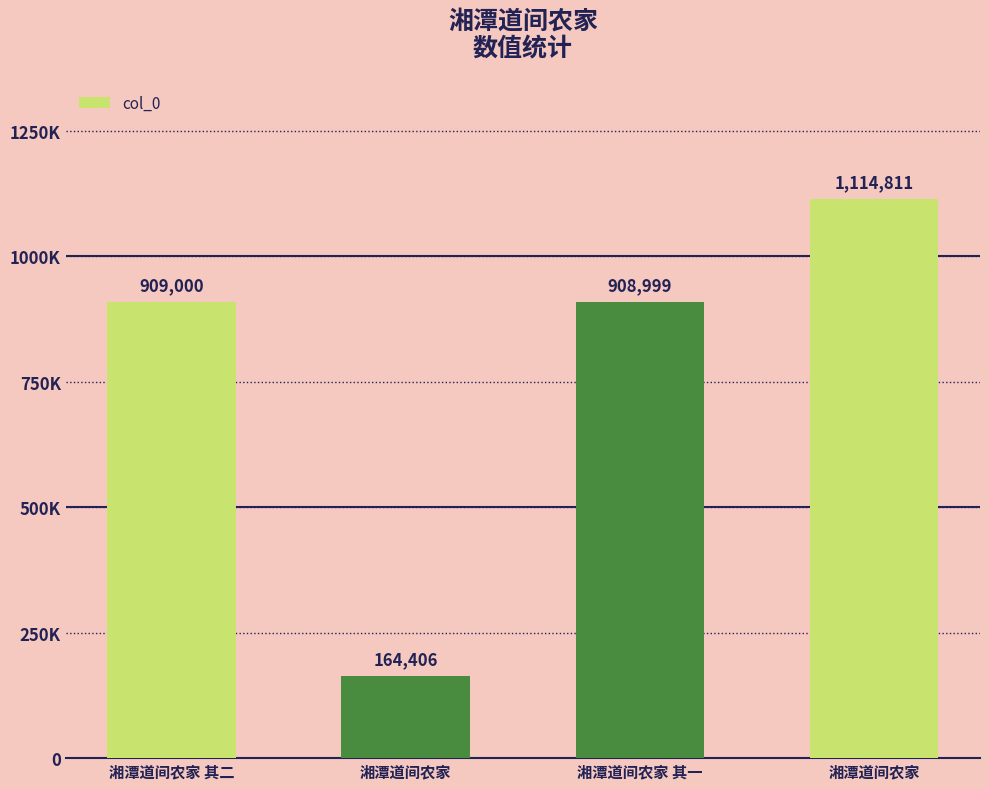

Does the chart contain any negative values?

No